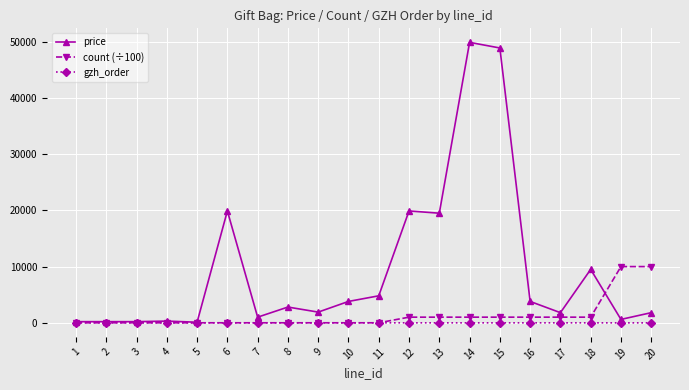

Which series has the widest spread of values?

price